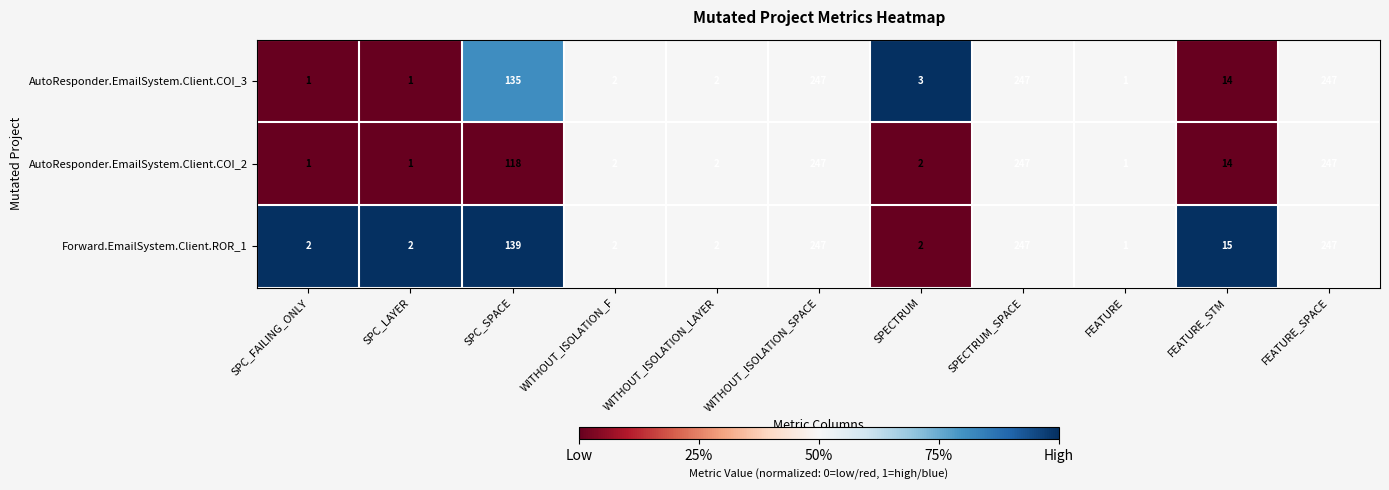

List the series in order of their overall mean, highest first.

Forward.EmailSystem.Client.ROR_1, AutoResponder.EmailSystem.Client.COI_3, AutoResponder.EmailSystem.Client.COI_2